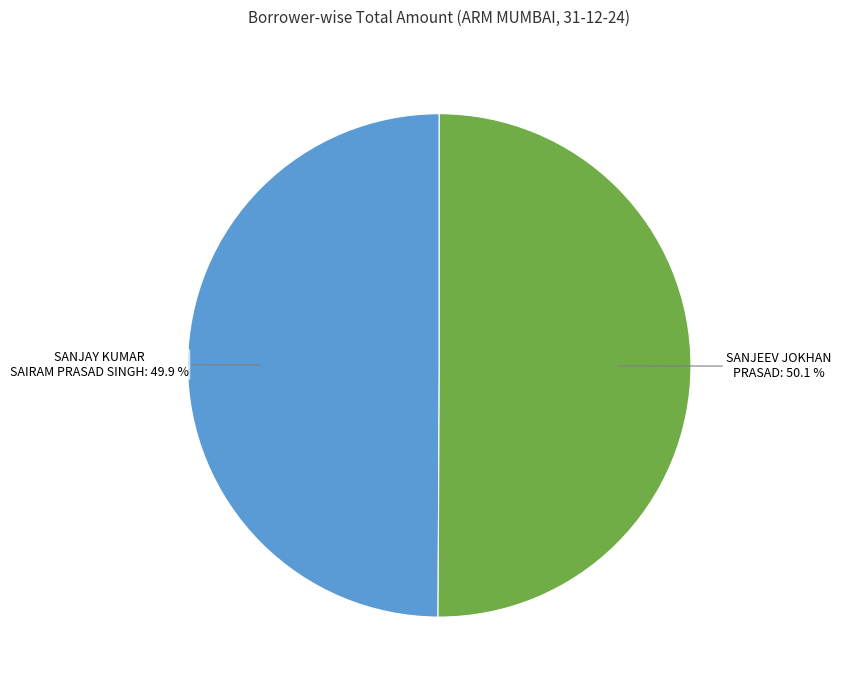

How many segments does this pie chart have?

2